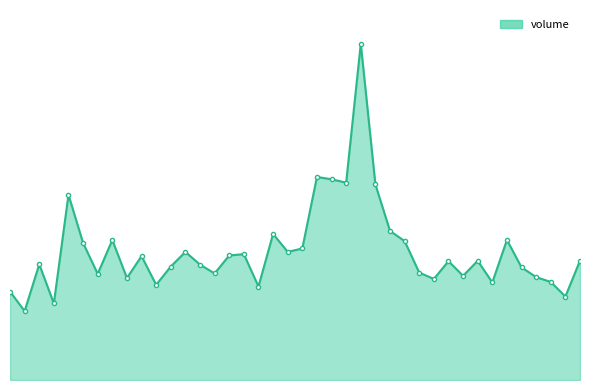

Reading left to right, extract all data points from this chart.

5212460	4061042	6816693	4511157	10914858	8077726	6255271	8248787	6010335	7299883	5608249	6688299	7548136	6800281	6281005	7338729	7416257	5509623	8609208	7550625	7750354	11966489	11829723	11631868	19822855	11526738	8785647	8186408	6329539	5955510	7002635	6140692	7024022	5748753	8253018	6635969	6065203	5776068	4919943	7031874